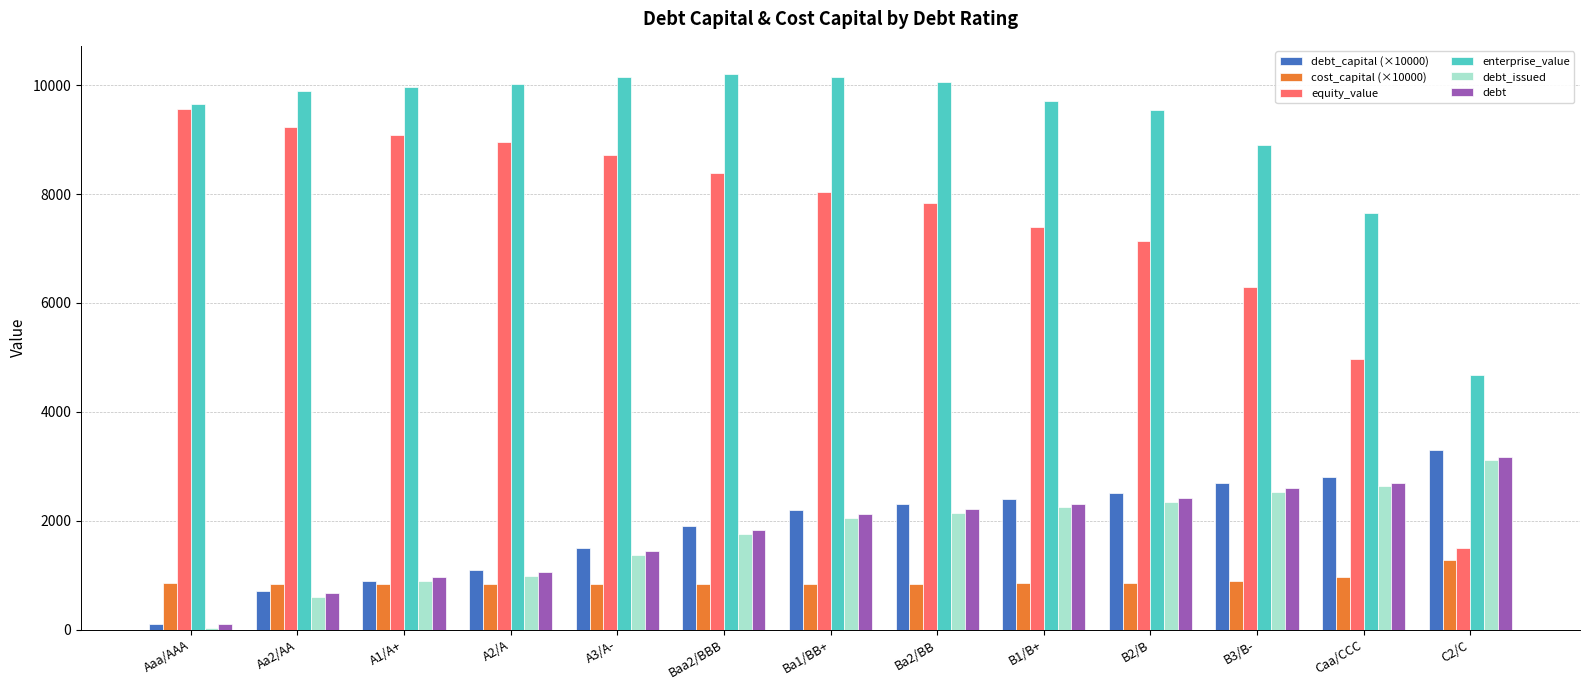

Are the bars horizontal?

No